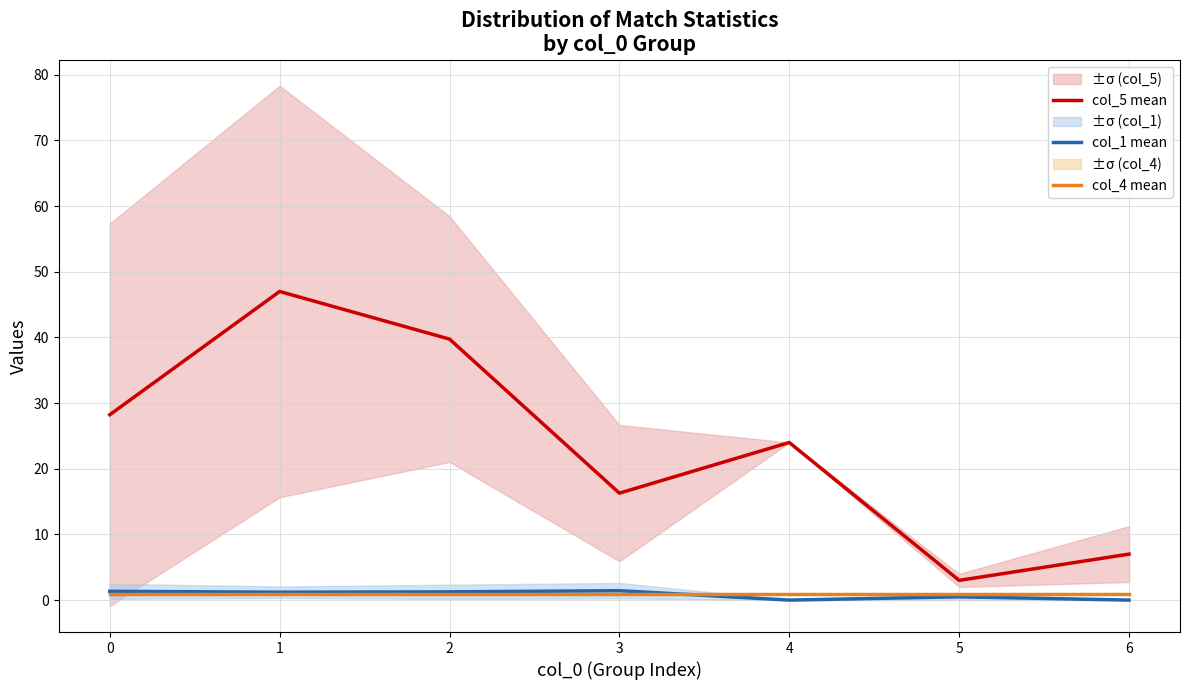

True or false: col_4 mean and col_5 mean cross at least once.

False